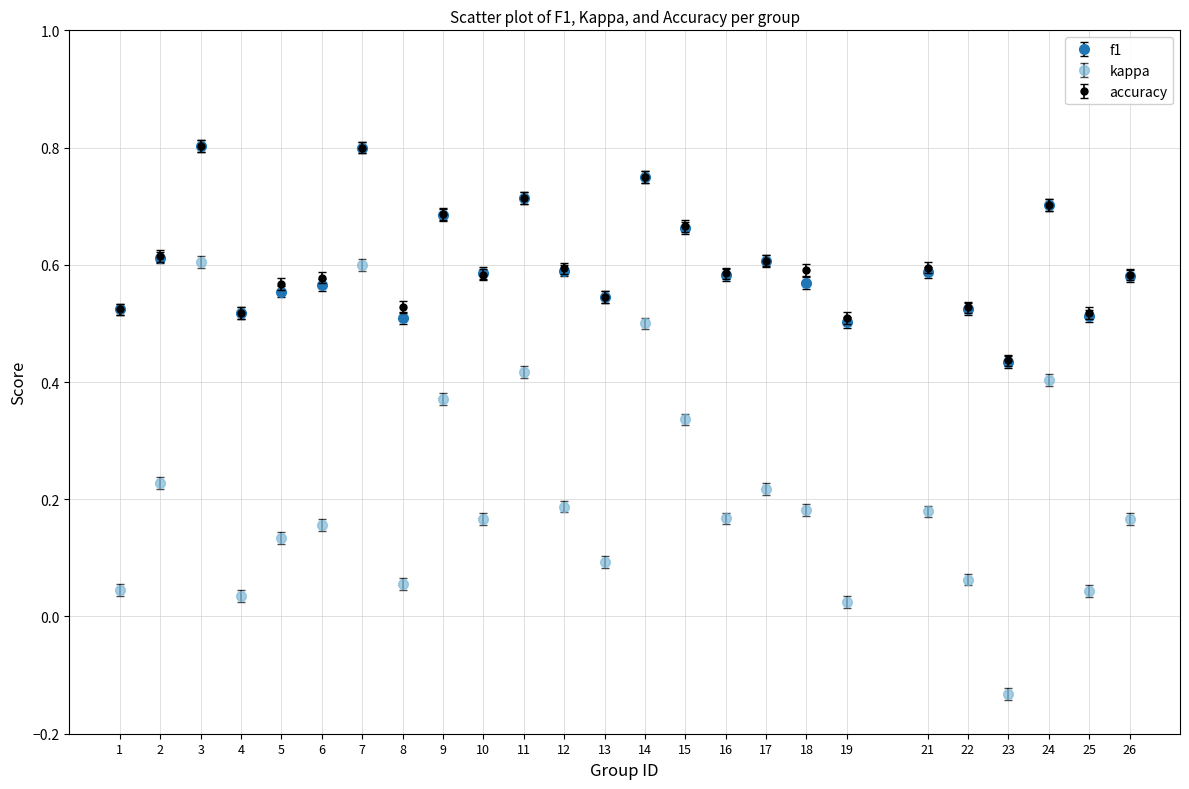

What is the total value across all series at 5?

1.3